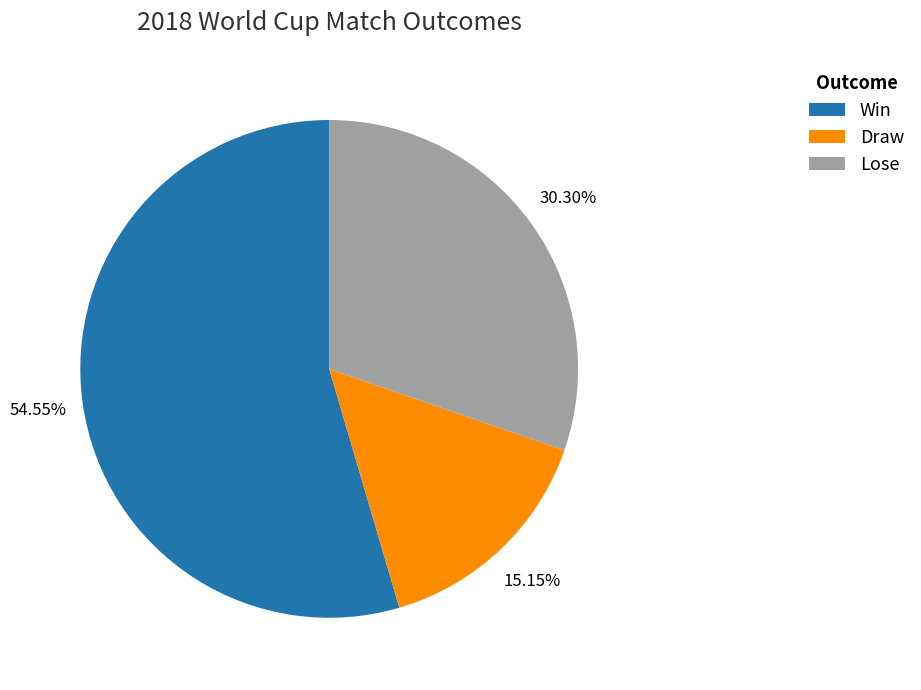

Rank the categories by value from lowest to highest.

Draw, Lose, Win